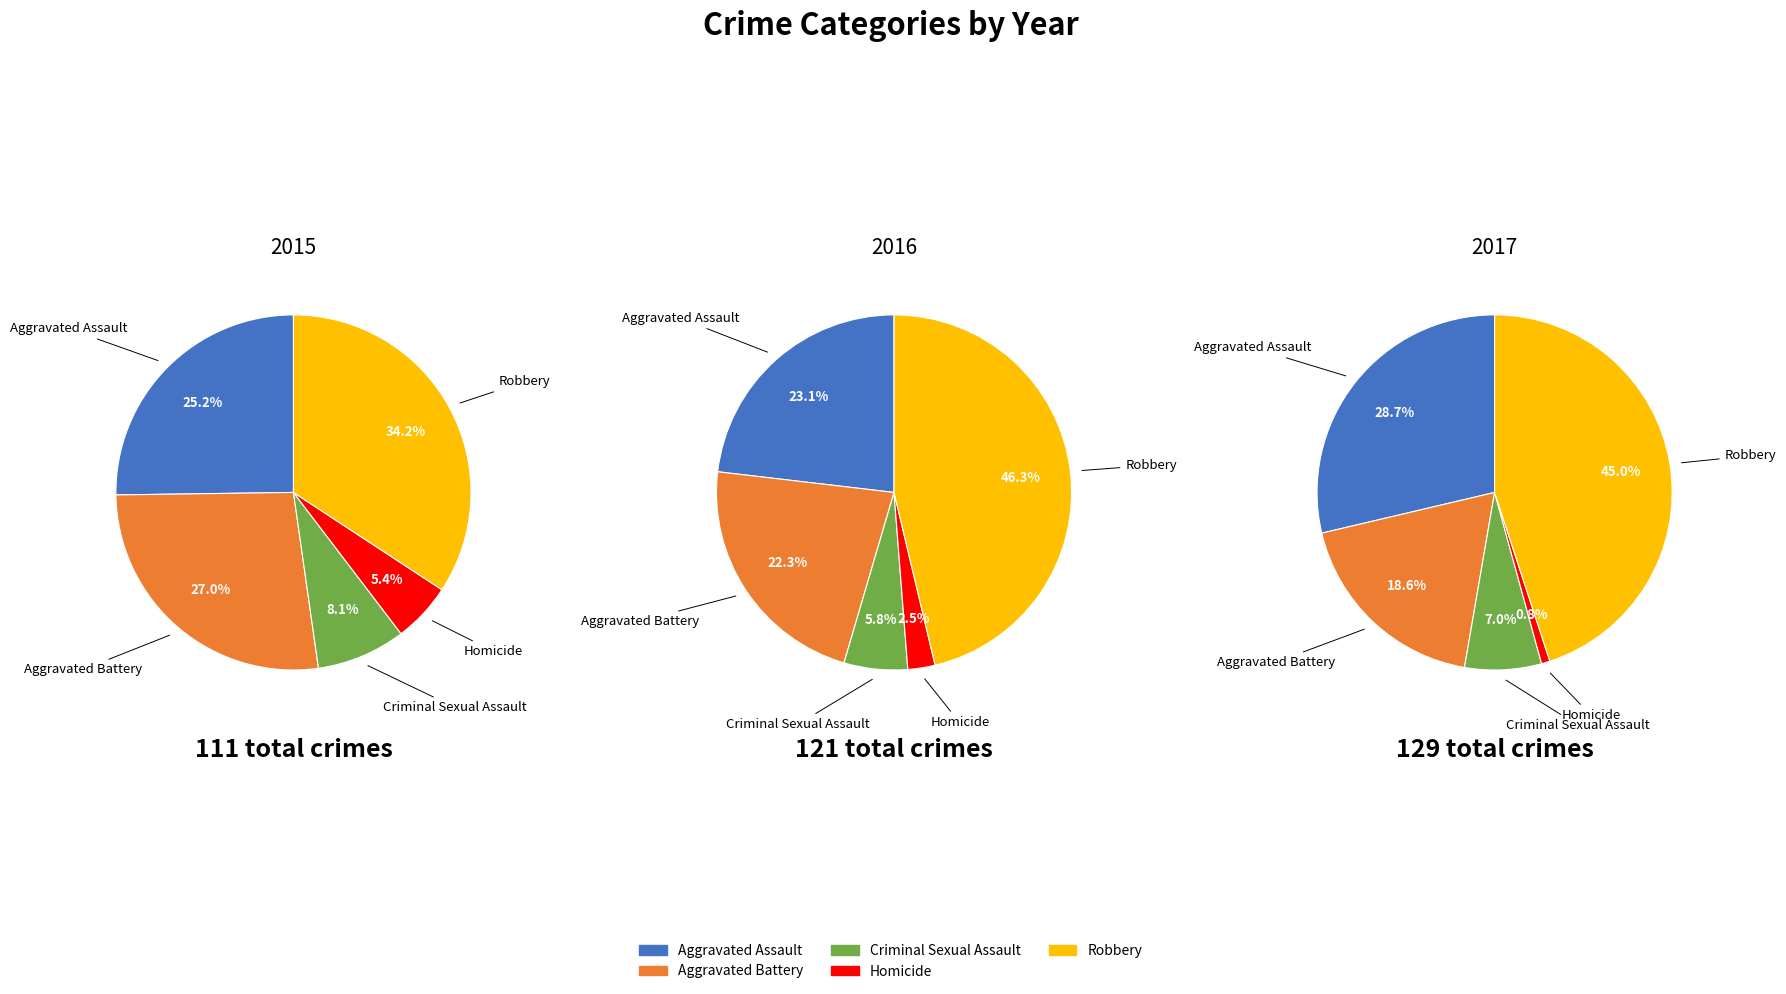

How many slices are in this pie chart?

5